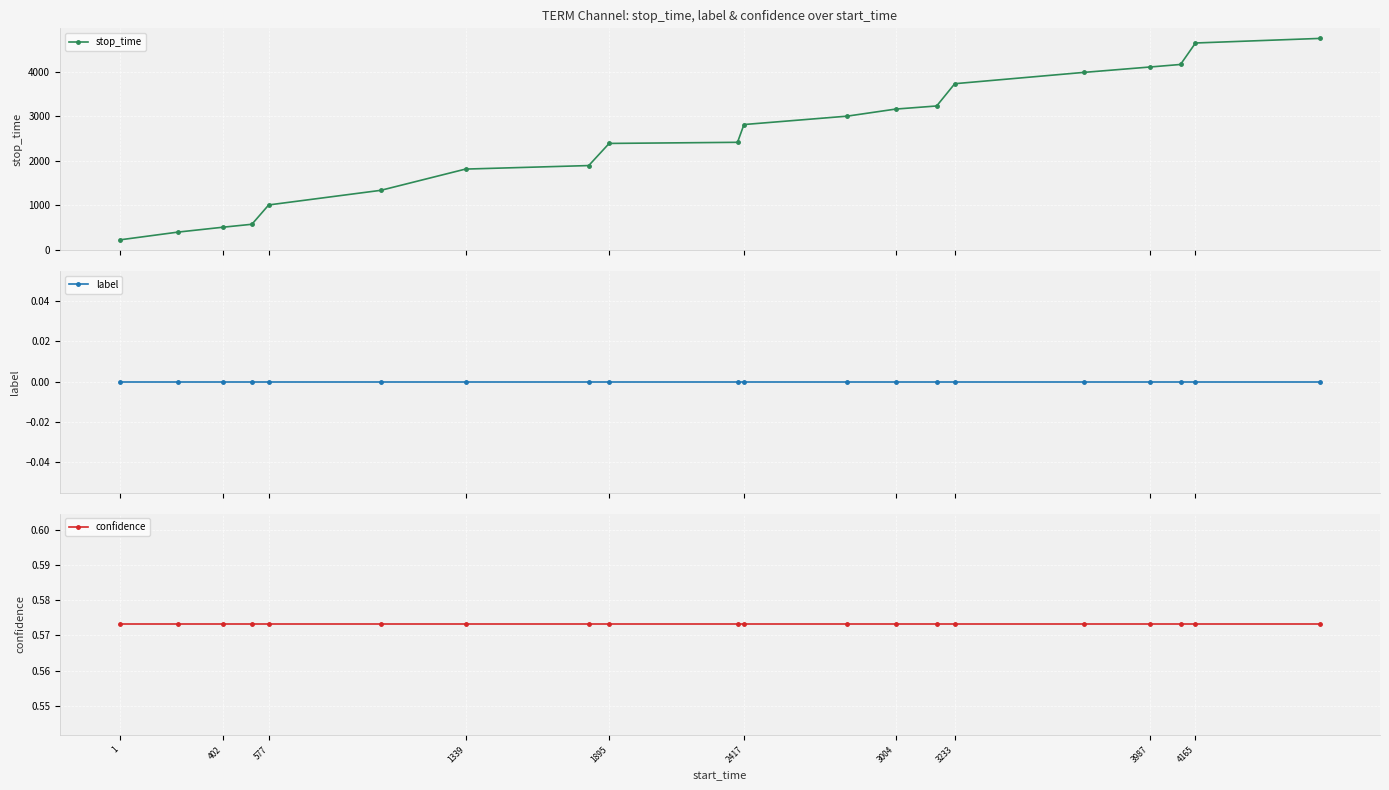

What is the maximum value for stop_time?

4749